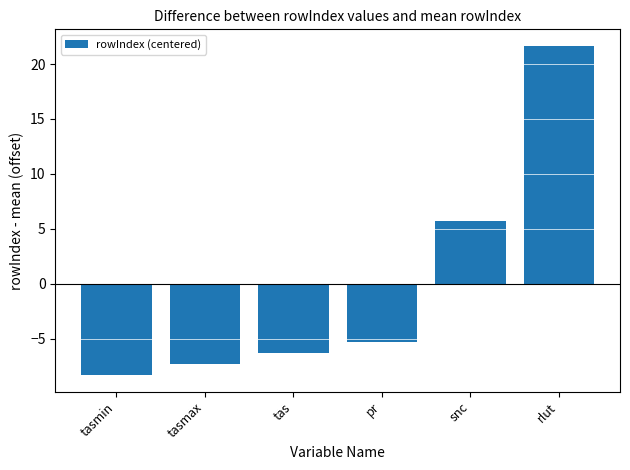

Which category has the highest value across all series?

rlut